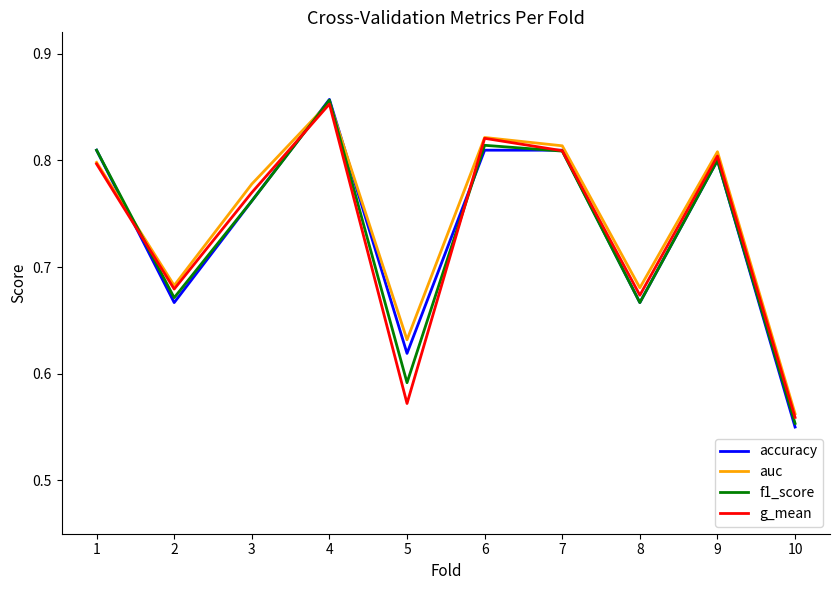

True or false: g_mean has a value of 1.2 at 1.

False